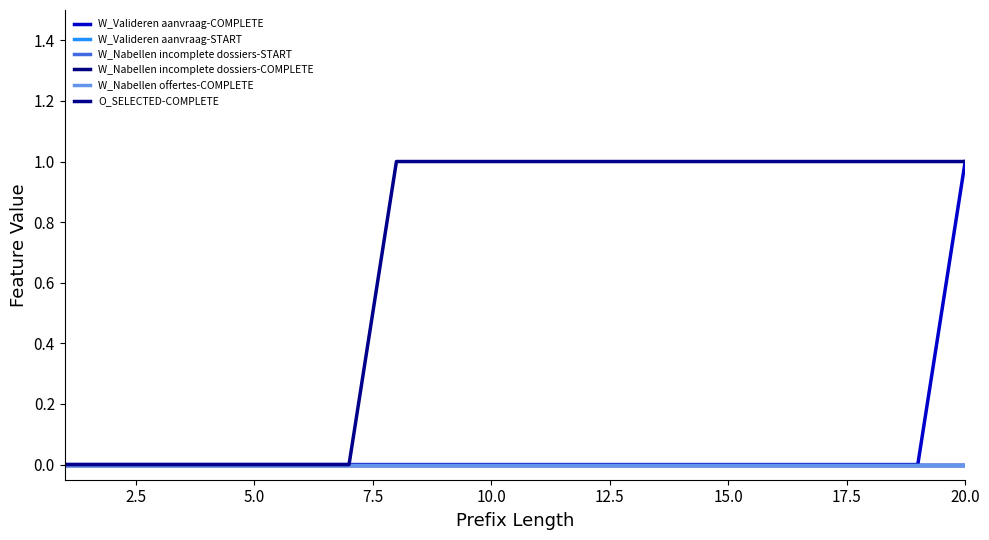

Reading right to left, list all the values displayed in this chart.

W_Valideren aanvraag-COMPLETE: 1	0	0	0	0	0	0	0	0	0	0	0	0	0	0	0	0	0	0	0
W_Valideren aanvraag-START: 0	0	0	0	0	0	0	0	0	0	0	0	0	0	0	0	0	0	0	0
W_Nabellen incomplete dossiers-START: 0	0	0	0	0	0	0	0	0	0	0	0	0	0	0	0	0	0	0	0
W_Nabellen incomplete dossiers-COMPLETE: 0	0	0	0	0	0	0	0	0	0	0	0	0	0	0	0	0	0	0	0
W_Nabellen offertes-COMPLETE: 0	0	0	0	0	0	0	0	0	0	0	0	0	0	0	0	0	0	0	0
O_SELECTED-COMPLETE: 1	1	1	1	1	1	1	1	1	1	1	1	1	0	0	0	0	0	0	0